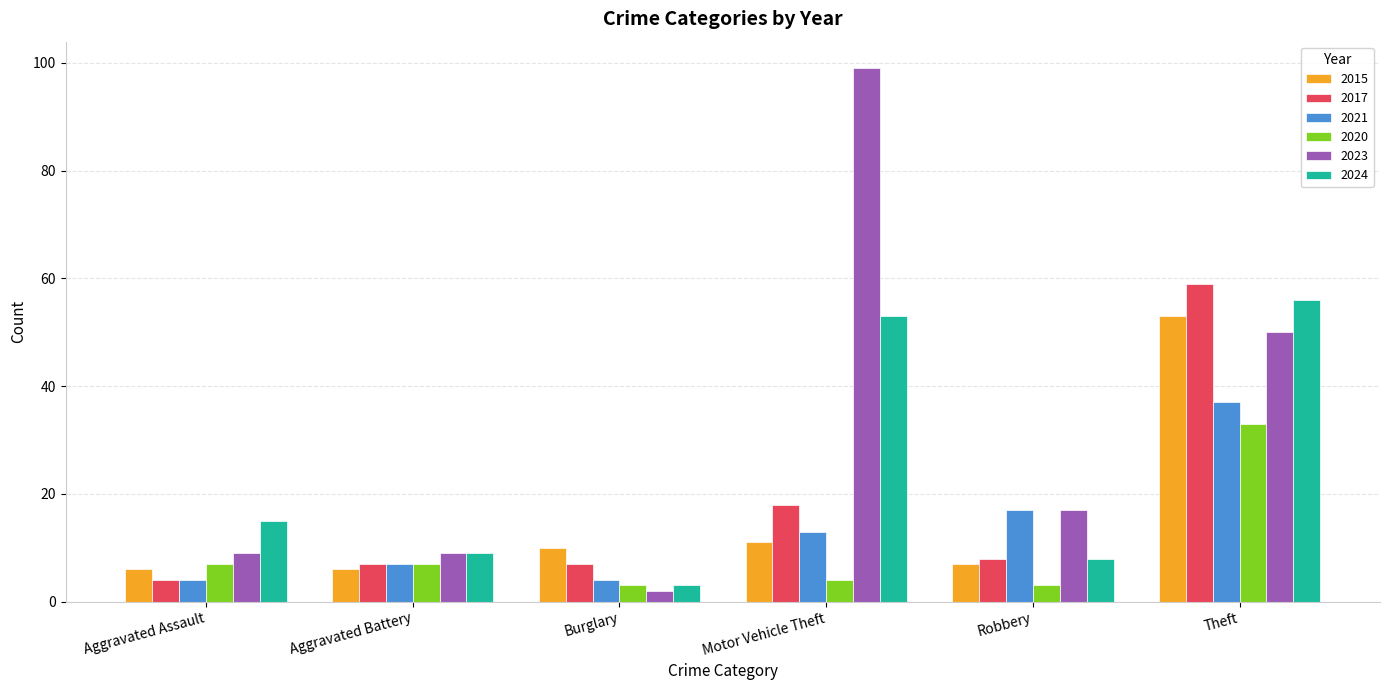

What is the difference between the second highest and minimum values in the 2020 series?

4